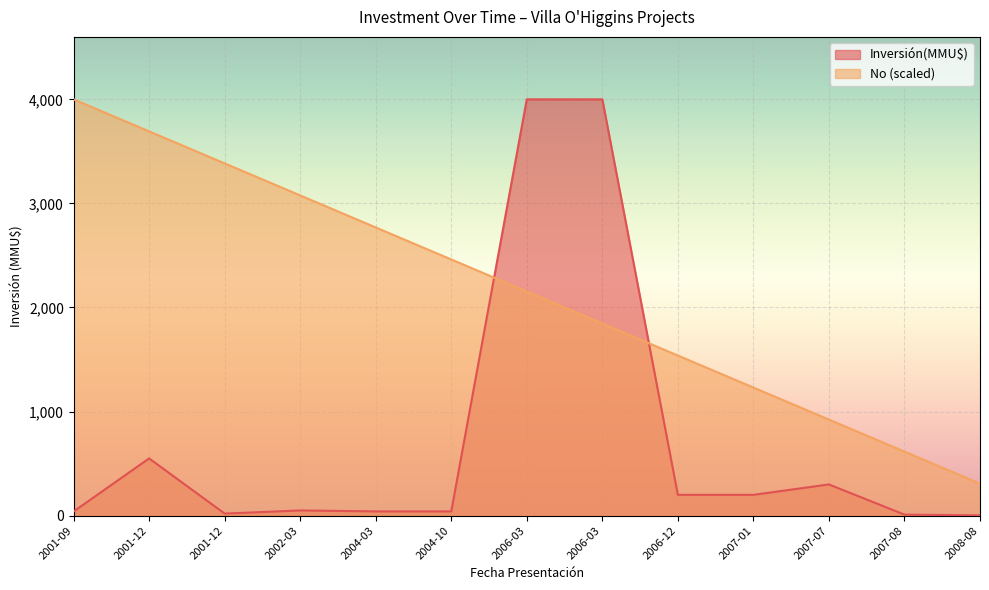

What is the minimum value for No?

307.7